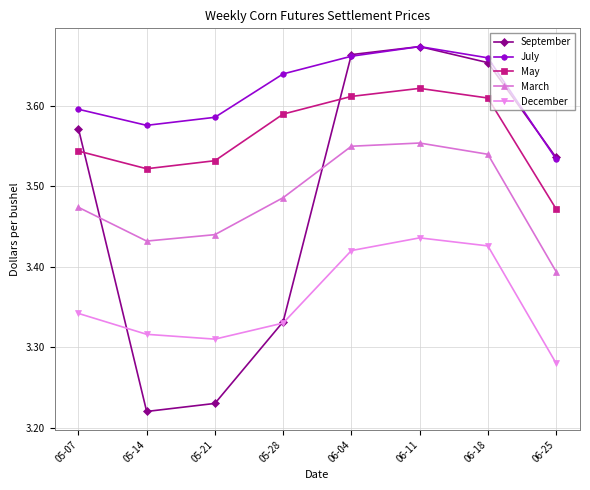

True or false: December and May cross at least once.

False